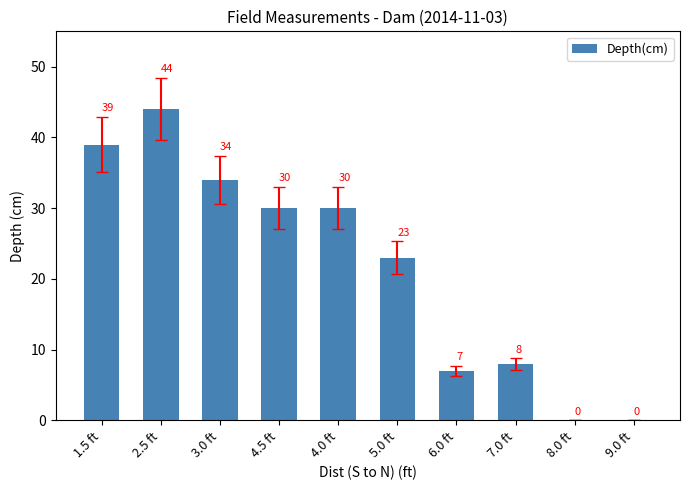

How many data points does each series have?

10